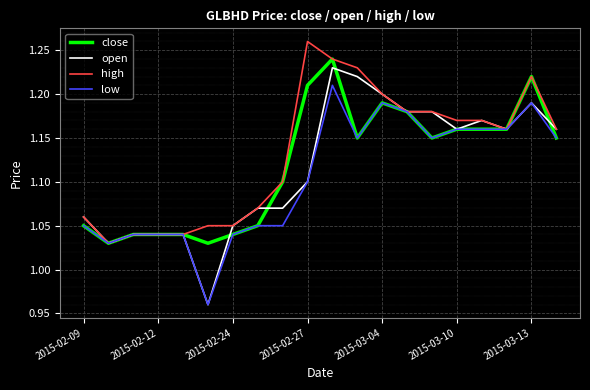

Which series has the largest range (max minus min)?

open